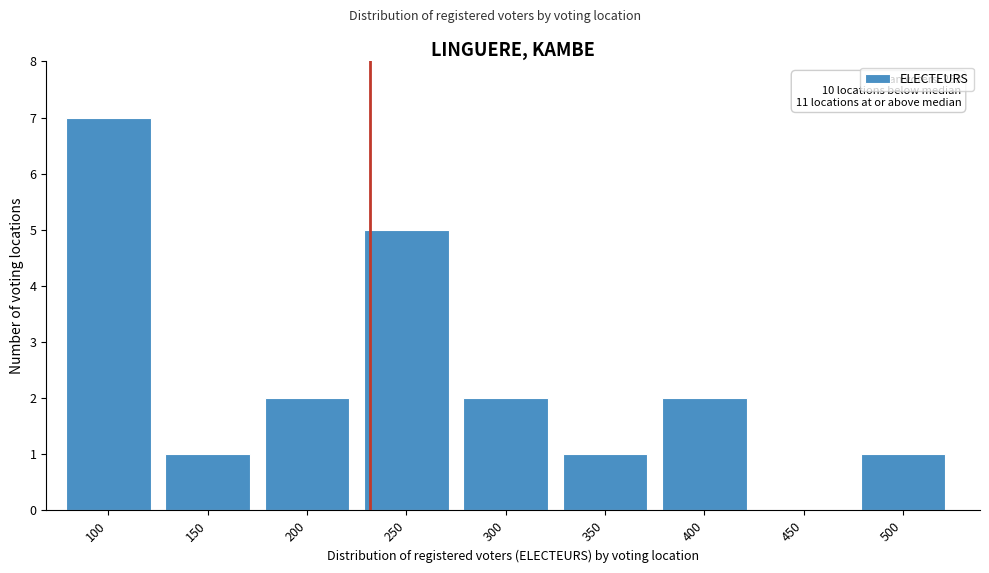

Reading right to left, what are all the values shown in this chart?

500=1	450=0	400=2	350=1	300=2	250=5	200=2	150=1	100=7